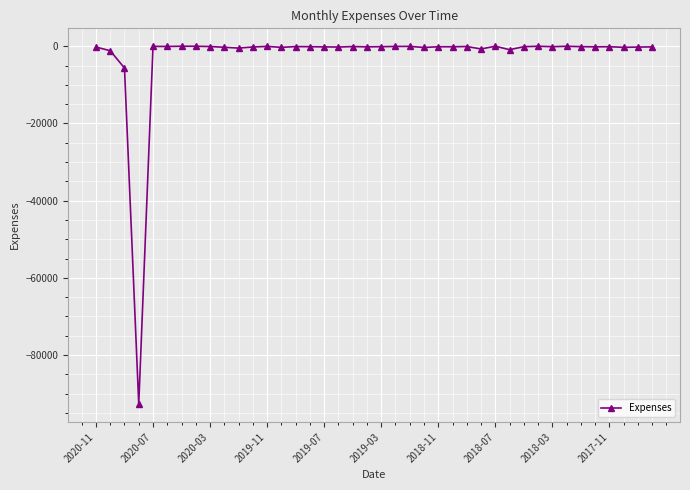

What is the minimum value shown in the chart?

-92718.2